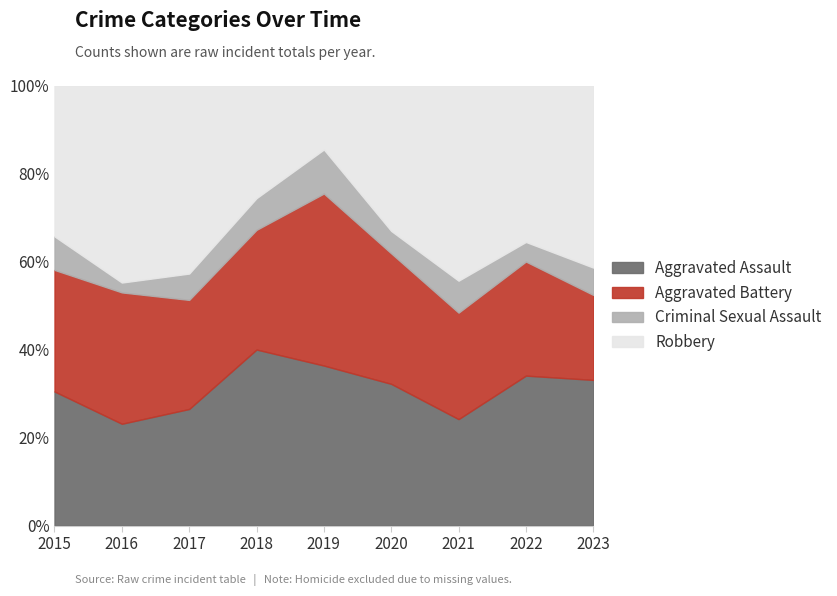

Reading right to left, what are all the values shown in this chart?

Aggravated Assault: 48	46	30	38	40	50	31	31	32
Aggravated Battery: 28	35	30	35	43	34	29	40	29
Criminal Sexual Assault: 9	6	9	6	11	9	7	3	8
Robbery: 60	48	55	39	16	32	50	60	36